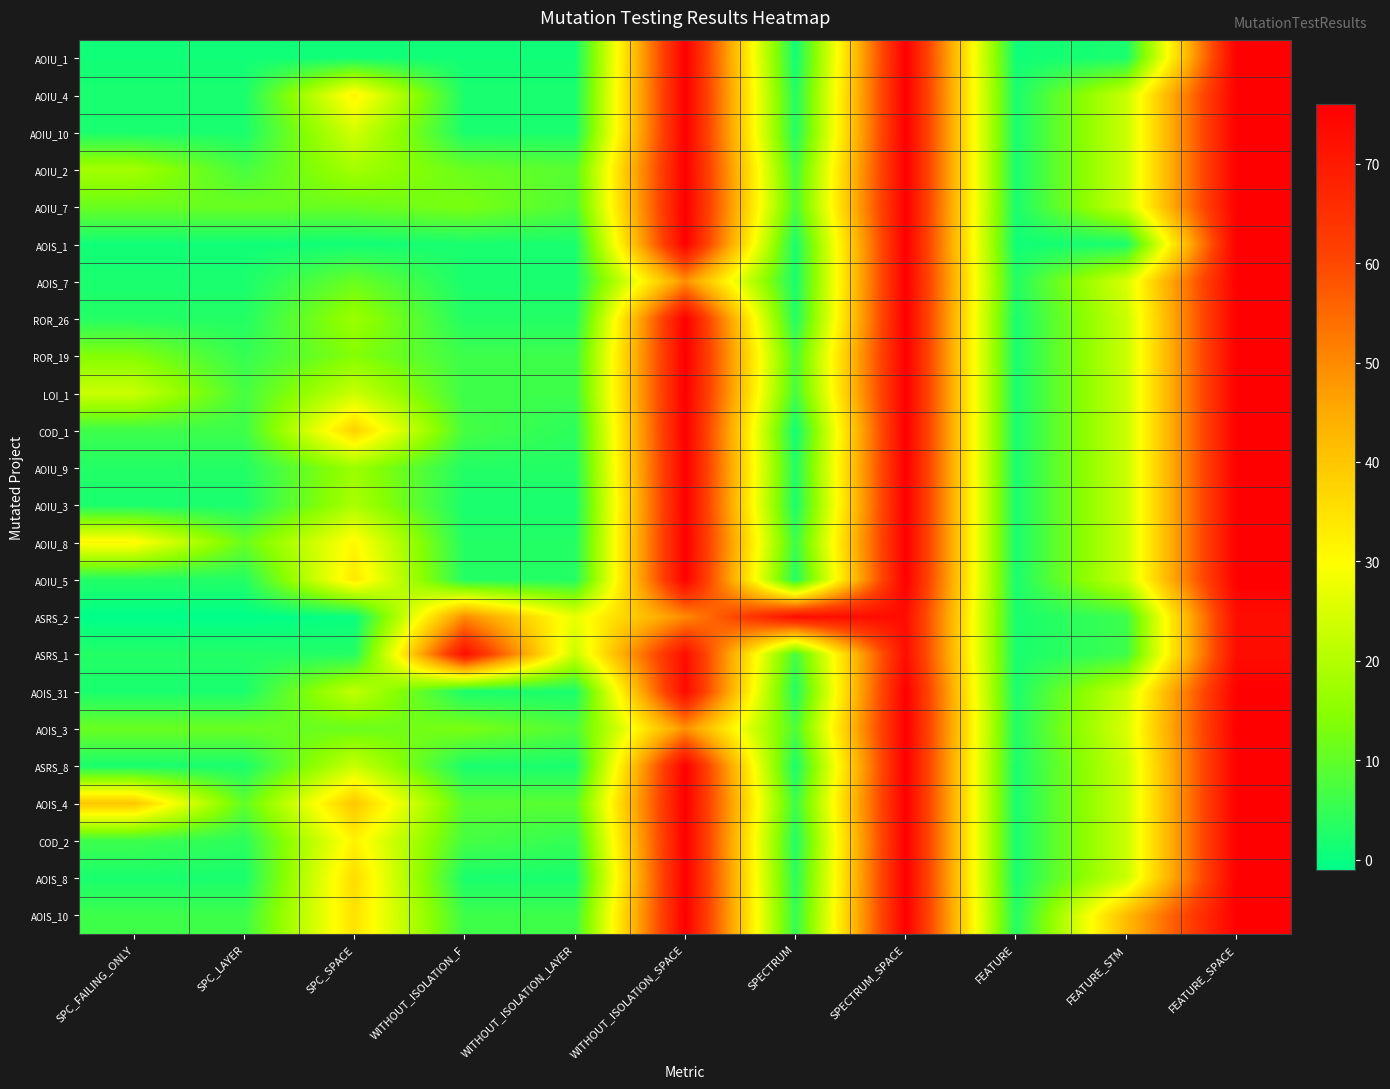

Reading left to right, transcribe all the data shown in this chart.

AOIU_1: SPC_FAILING_ONLY=1	SPC_LAYER=1	SPC_SPACE=1	WITHOUT_ISOLATION_F=1	WITHOUT_ISOLATION_LAYER=1	WITHOUT_ISOLATION_SPACE=76	SPECTRUM=1	SPECTRUM_SPACE=76	FEATURE=1	FEATURE_STM=2	FEATURE_SPACE=76
AOIU_4: SPC_FAILING_ONLY=2	SPC_LAYER=2	SPC_SPACE=32	WITHOUT_ISOLATION_F=2	WITHOUT_ISOLATION_LAYER=2	WITHOUT_ISOLATION_SPACE=76	SPECTRUM=3	SPECTRUM_SPACE=76	FEATURE=2	FEATURE_STM=23	FEATURE_SPACE=76
AOIU_10: SPC_FAILING_ONLY=2	SPC_LAYER=2	SPC_SPACE=24	WITHOUT_ISOLATION_F=2	WITHOUT_ISOLATION_LAYER=2	WITHOUT_ISOLATION_SPACE=76	SPECTRUM=3	SPECTRUM_SPACE=76	FEATURE=2	FEATURE_STM=23	FEATURE_SPACE=76
AOIU_2: SPC_FAILING_ONLY=18	SPC_LAYER=7	SPC_SPACE=18	WITHOUT_ISOLATION_F=11	WITHOUT_ISOLATION_LAYER=9	WITHOUT_ISOLATION_SPACE=76	SPECTRUM=7	SPECTRUM_SPACE=76	FEATURE=2	FEATURE_STM=23	FEATURE_SPACE=76
AOIU_7: SPC_FAILING_ONLY=11	SPC_LAYER=11	SPC_SPACE=11	WITHOUT_ISOLATION_F=13	WITHOUT_ISOLATION_LAYER=8	WITHOUT_ISOLATION_SPACE=76	SPECTRUM=8	SPECTRUM_SPACE=76	FEATURE=2	FEATURE_STM=23	FEATURE_SPACE=76
AOIS_1: SPC_FAILING_ONLY=1	SPC_LAYER=1	SPC_SPACE=1	WITHOUT_ISOLATION_F=2	WITHOUT_ISOLATION_LAYER=2	WITHOUT_ISOLATION_SPACE=76	SPECTRUM=2	SPECTRUM_SPACE=76	FEATURE=1	FEATURE_STM=2	FEATURE_SPACE=76
AOIS_7: SPC_FAILING_ONLY=2	SPC_LAYER=2	SPC_SPACE=11	WITHOUT_ISOLATION_F=2	WITHOUT_ISOLATION_LAYER=2	WITHOUT_ISOLATION_SPACE=49	SPECTRUM=2	SPECTRUM_SPACE=76	FEATURE=3	FEATURE_STM=25	FEATURE_SPACE=76
ROR_26: SPC_FAILING_ONLY=3	SPC_LAYER=3	SPC_SPACE=17	WITHOUT_ISOLATION_F=3	WITHOUT_ISOLATION_LAYER=3	WITHOUT_ISOLATION_SPACE=76	SPECTRUM=3	SPECTRUM_SPACE=76	FEATURE=2	FEATURE_STM=23	FEATURE_SPACE=76
ROR_19: SPC_FAILING_ONLY=14	SPC_LAYER=5	SPC_SPACE=14	WITHOUT_ISOLATION_F=6	WITHOUT_ISOLATION_LAYER=6	WITHOUT_ISOLATION_SPACE=76	SPECTRUM=8	SPECTRUM_SPACE=76	FEATURE=2	FEATURE_STM=23	FEATURE_SPACE=76
LOI_1: SPC_FAILING_ONLY=23	SPC_LAYER=7	SPC_SPACE=23	WITHOUT_ISOLATION_F=6	WITHOUT_ISOLATION_LAYER=6	WITHOUT_ISOLATION_SPACE=76	SPECTRUM=7	SPECTRUM_SPACE=76	FEATURE=2	FEATURE_STM=23	FEATURE_SPACE=76
COD_1: SPC_FAILING_ONLY=6	SPC_LAYER=6	SPC_SPACE=38	WITHOUT_ISOLATION_F=7	WITHOUT_ISOLATION_LAYER=4	WITHOUT_ISOLATION_SPACE=76	SPECTRUM=1	SPECTRUM_SPACE=76	FEATURE=2	FEATURE_STM=23	FEATURE_SPACE=76
AOIU_9: SPC_FAILING_ONLY=3	SPC_LAYER=3	SPC_SPACE=17	WITHOUT_ISOLATION_F=3	WITHOUT_ISOLATION_LAYER=3	WITHOUT_ISOLATION_SPACE=76	SPECTRUM=3	SPECTRUM_SPACE=76	FEATURE=2	FEATURE_STM=23	FEATURE_SPACE=76
AOIU_3: SPC_FAILING_ONLY=2	SPC_LAYER=2	SPC_SPACE=19	WITHOUT_ISOLATION_F=2	WITHOUT_ISOLATION_LAYER=2	WITHOUT_ISOLATION_SPACE=76	SPECTRUM=2	SPECTRUM_SPACE=76	FEATURE=2	FEATURE_STM=23	FEATURE_SPACE=76
AOIU_8: SPC_FAILING_ONLY=31	SPC_LAYER=11	SPC_SPACE=31	WITHOUT_ISOLATION_F=3	WITHOUT_ISOLATION_LAYER=3	WITHOUT_ISOLATION_SPACE=76	SPECTRUM=6	SPECTRUM_SPACE=76	FEATURE=2	FEATURE_STM=23	FEATURE_SPACE=76
AOIU_5: SPC_FAILING_ONLY=3	SPC_LAYER=3	SPC_SPACE=34	WITHOUT_ISOLATION_F=3	WITHOUT_ISOLATION_LAYER=3	WITHOUT_ISOLATION_SPACE=76	SPECTRUM=3	SPECTRUM_SPACE=76	FEATURE=2	FEATURE_STM=23	FEATURE_SPACE=76
ASRS_2: SPC_FAILING_ONLY=-1	SPC_LAYER=-1	SPC_SPACE=0	WITHOUT_ISOLATION_F=50	WITHOUT_ISOLATION_LAYER=27	WITHOUT_ISOLATION_SPACE=50	SPECTRUM=73	SPECTRUM_SPACE=73	FEATURE=2	FEATURE_STM=6	FEATURE_SPACE=73
ASRS_1: SPC_FAILING_ONLY=3	SPC_LAYER=3	SPC_SPACE=3	WITHOUT_ISOLATION_F=73	WITHOUT_ISOLATION_LAYER=23	WITHOUT_ISOLATION_SPACE=73	SPECTRUM=7	SPECTRUM_SPACE=73	FEATURE=2	FEATURE_STM=6	FEATURE_SPACE=73
AOIS_31: SPC_FAILING_ONLY=2	SPC_LAYER=2	SPC_SPACE=22	WITHOUT_ISOLATION_F=2	WITHOUT_ISOLATION_LAYER=2	WITHOUT_ISOLATION_SPACE=74	SPECTRUM=3	SPECTRUM_SPACE=76	FEATURE=2	FEATURE_STM=23	FEATURE_SPACE=76
AOIS_3: SPC_FAILING_ONLY=11	SPC_LAYER=11	SPC_SPACE=11	WITHOUT_ISOLATION_F=13	WITHOUT_ISOLATION_LAYER=8	WITHOUT_ISOLATION_SPACE=49	SPECTRUM=8	SPECTRUM_SPACE=76	FEATURE=3	FEATURE_STM=25	FEATURE_SPACE=76
ASRS_8: SPC_FAILING_ONLY=2	SPC_LAYER=2	SPC_SPACE=23	WITHOUT_ISOLATION_F=2	WITHOUT_ISOLATION_LAYER=2	WITHOUT_ISOLATION_SPACE=76	SPECTRUM=2	SPECTRUM_SPACE=76	FEATURE=2	FEATURE_STM=23	FEATURE_SPACE=76
AOIS_4: SPC_FAILING_ONLY=40	SPC_LAYER=10	SPC_SPACE=40	WITHOUT_ISOLATION_F=9	WITHOUT_ISOLATION_LAYER=9	WITHOUT_ISOLATION_SPACE=76	SPECTRUM=6	SPECTRUM_SPACE=76	FEATURE=2	FEATURE_STM=23	FEATURE_SPACE=76
COD_2: SPC_FAILING_ONLY=6	SPC_LAYER=4	SPC_SPACE=32	WITHOUT_ISOLATION_F=7	WITHOUT_ISOLATION_LAYER=5	WITHOUT_ISOLATION_SPACE=76	SPECTRUM=3	SPECTRUM_SPACE=76	FEATURE=2	FEATURE_STM=23	FEATURE_SPACE=76
AOIS_8: SPC_FAILING_ONLY=2	SPC_LAYER=2	SPC_SPACE=36	WITHOUT_ISOLATION_F=2	WITHOUT_ISOLATION_LAYER=2	WITHOUT_ISOLATION_SPACE=76	SPECTRUM=4	SPECTRUM_SPACE=76	FEATURE=2	FEATURE_STM=23	FEATURE_SPACE=76
AOIS_10: SPC_FAILING_ONLY=6	SPC_LAYER=6	SPC_SPACE=35	WITHOUT_ISOLATION_F=6	WITHOUT_ISOLATION_LAYER=6	WITHOUT_ISOLATION_SPACE=76	SPECTRUM=5	SPECTRUM_SPACE=76	FEATURE=3	FEATURE_STM=42	FEATURE_SPACE=76